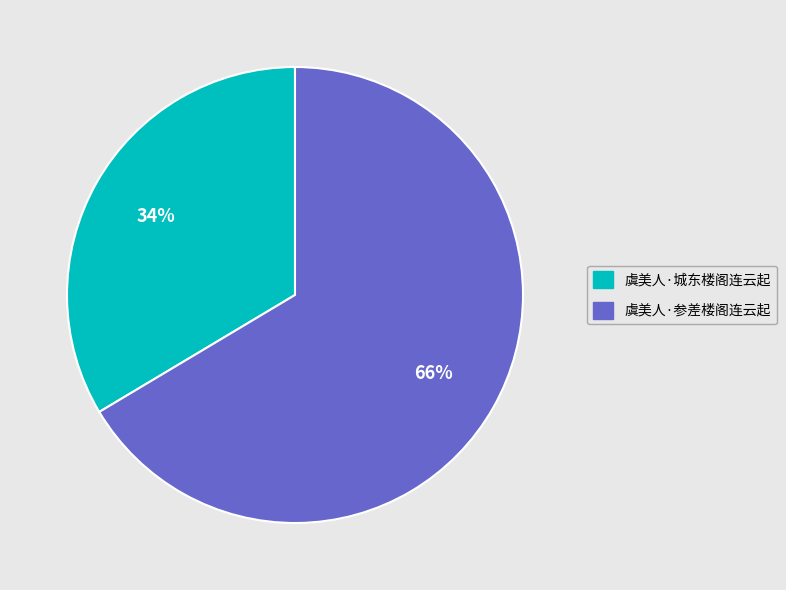

Count the number of slices in the pie.

2